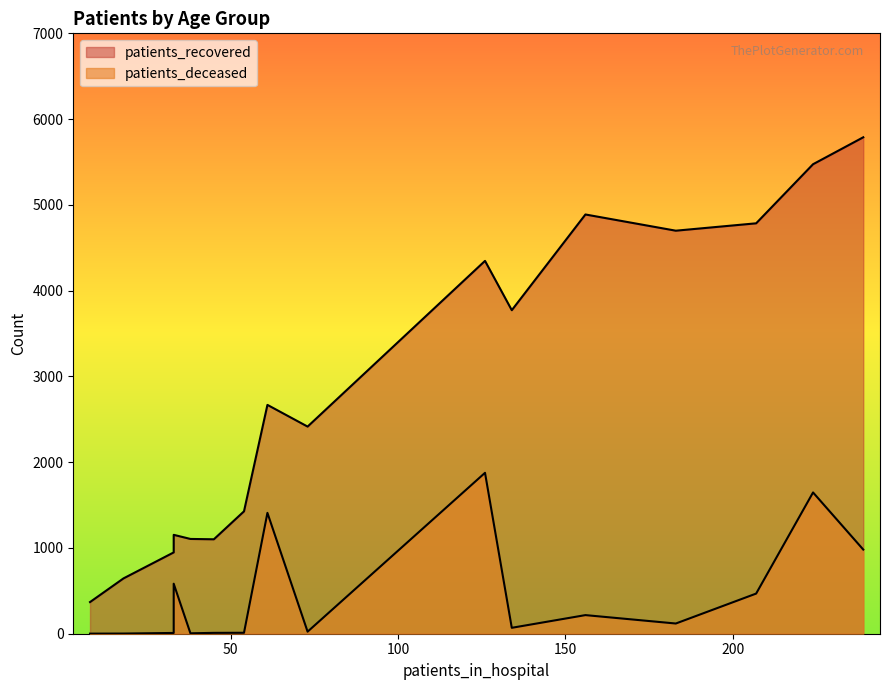

How many data points in patients_deceased are above 119?

7